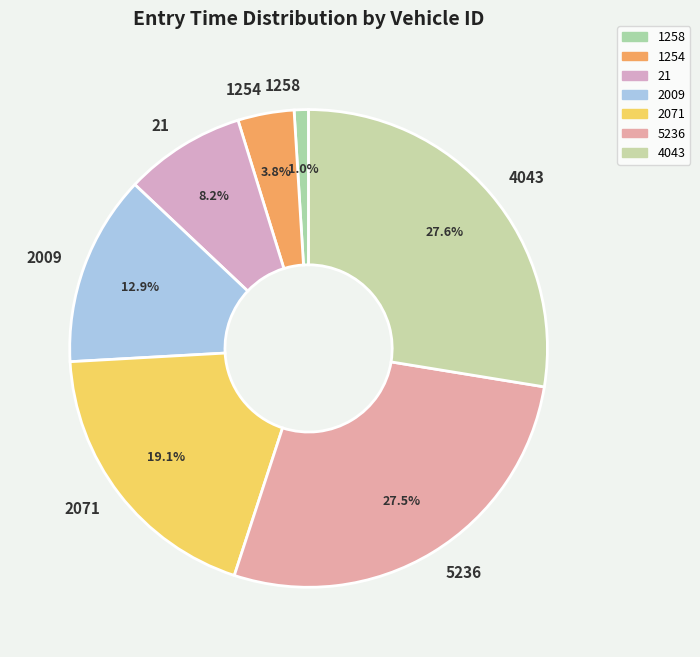

Which slice is the smallest?

1258